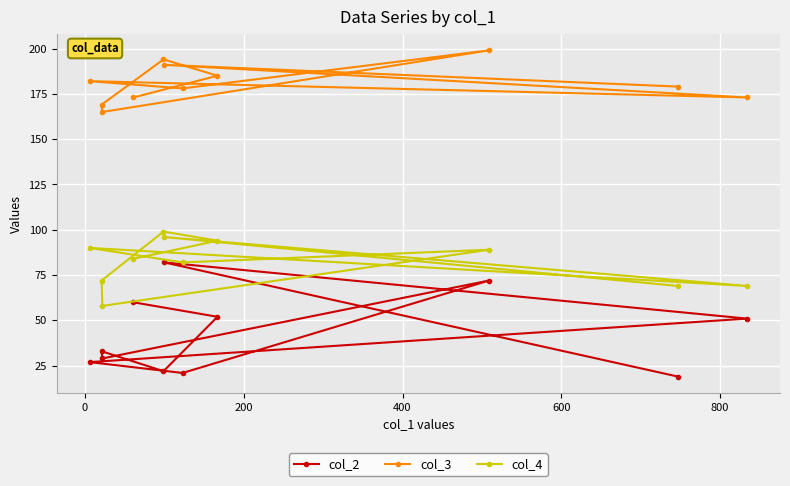

Reading right to left, what are all the values shown in this chart?

col_2: 51	19	72	52	21	82	22	60	29	33	27
col_3: 173	179	199	185	178	191	194	173	165	169	182
col_4: 69	69	89	94	82	96	99	84	58	72	90